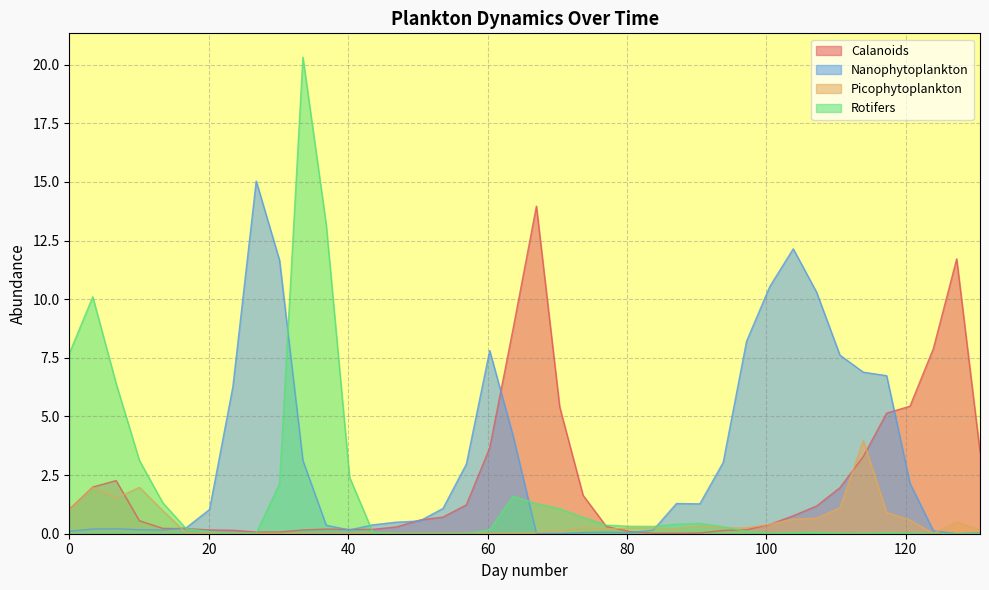

Rank the series at 90.45 from highest to lowest value.

Nanophytoplankton, Rotifers, Picophytoplankton, Calanoids